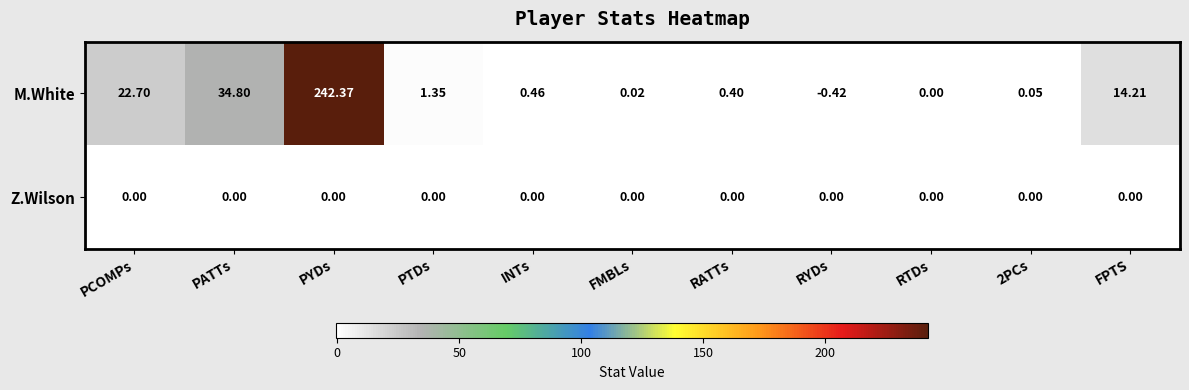

How many series are shown in this chart?

2